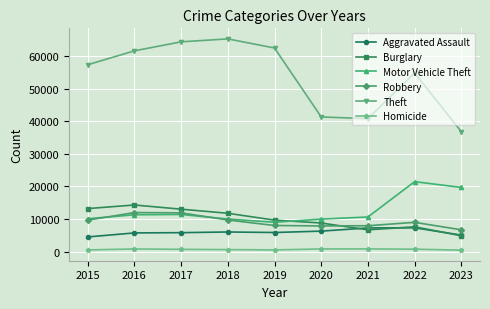

What is the difference between the highest and lowest values at 2020?

40534